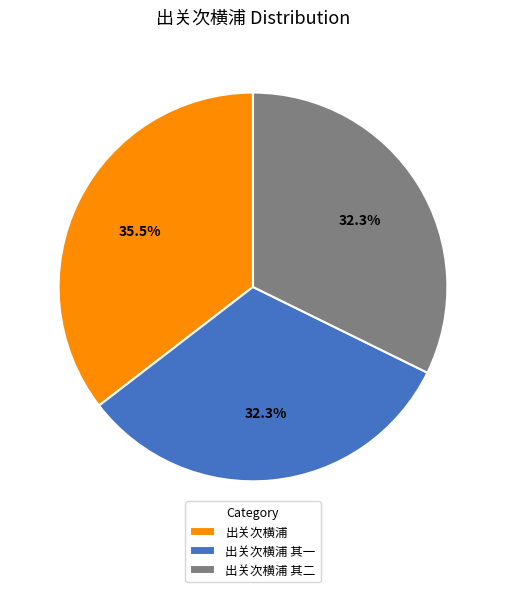

Combined, what portion of the pie is 出关次横浦 其一 and 出关次横浦 其二?

64.5%